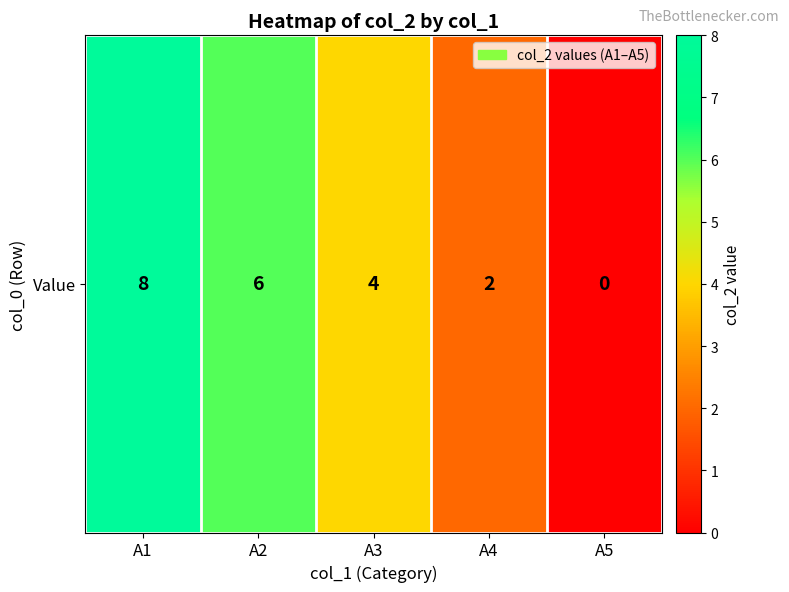

Reading left to right, what are all the values shown in this chart?

8	6	4	2	0